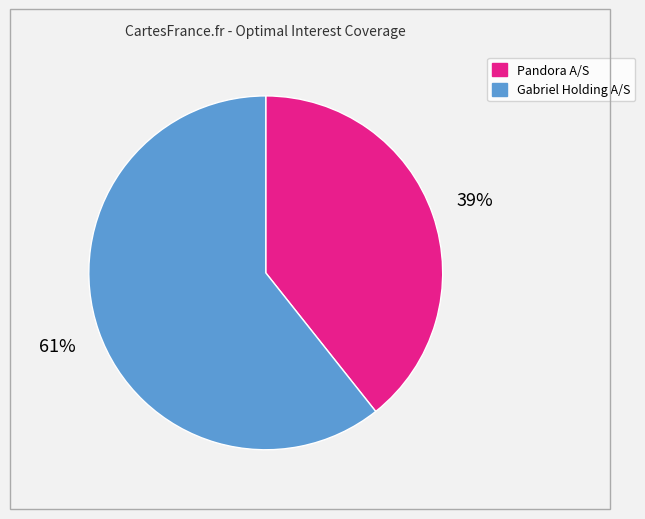

How many slices are in this pie chart?

2